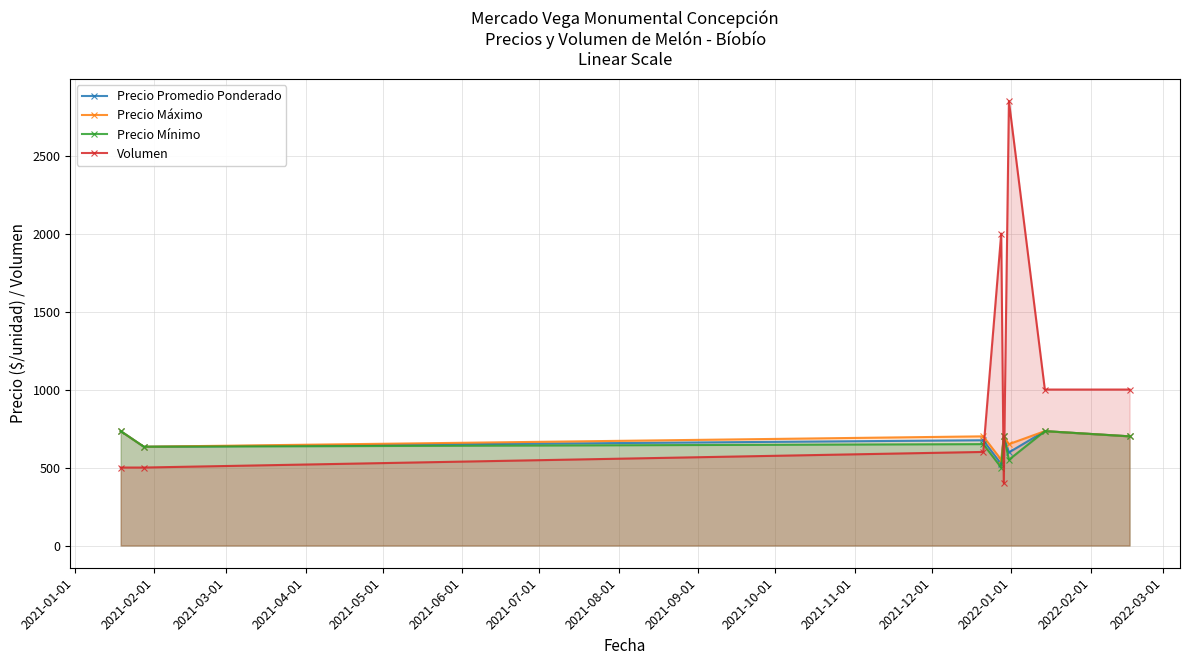

Reading right to left, what are all the values shown in this chart?

Precio Promedio Ponderado: 700.0	733.3	597.0	700.0	522.5	675.0	633.3	733.3
Precio Máximo: 700.0	733.3	650.0	700.0	550.0	700.0	633.3	733.3
Precio Mínimo: 700.0	733.3	550.0	700.0	500.0	650.0	633.3	733.3
Volumen: 1000.0	1000.0	2850.0	400.0	2000.0	600.0	500.0	500.0